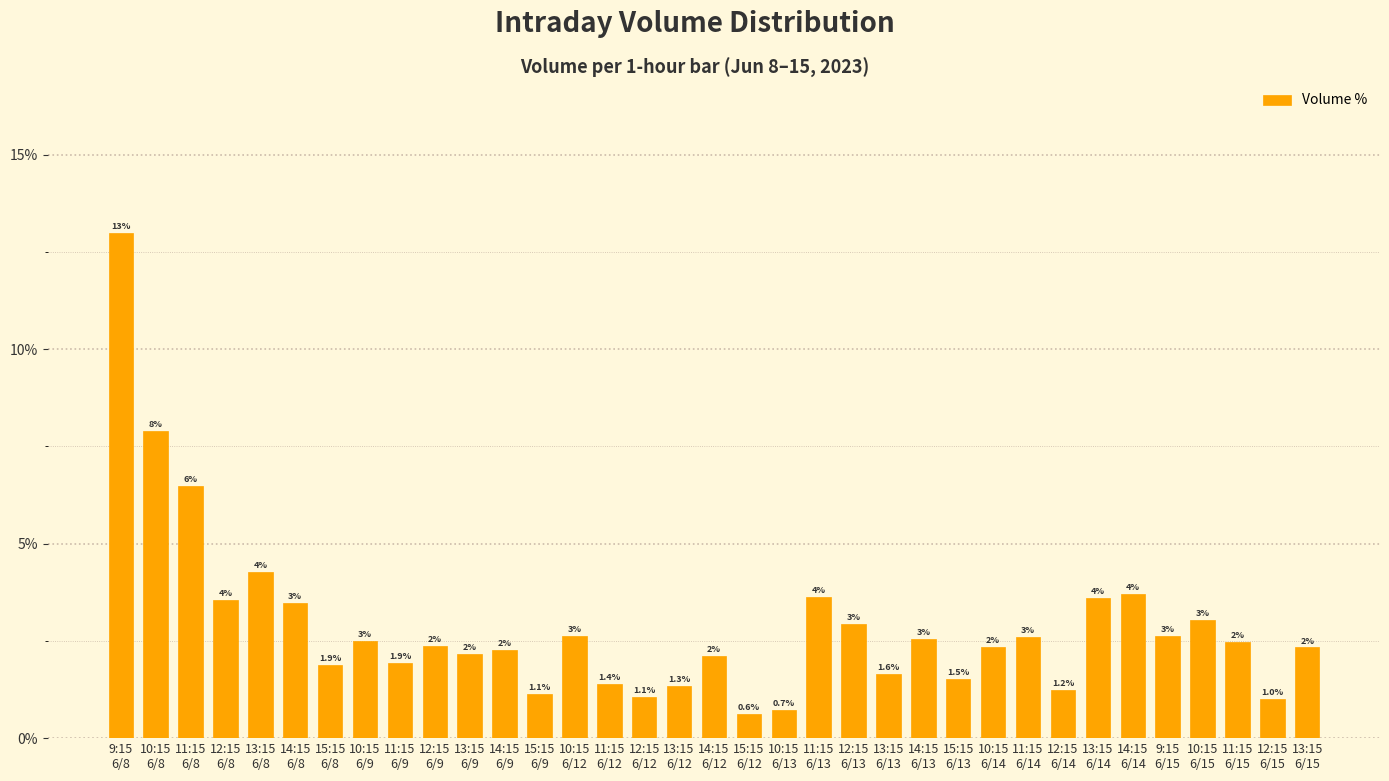

What is the smallest value displayed?

0.6